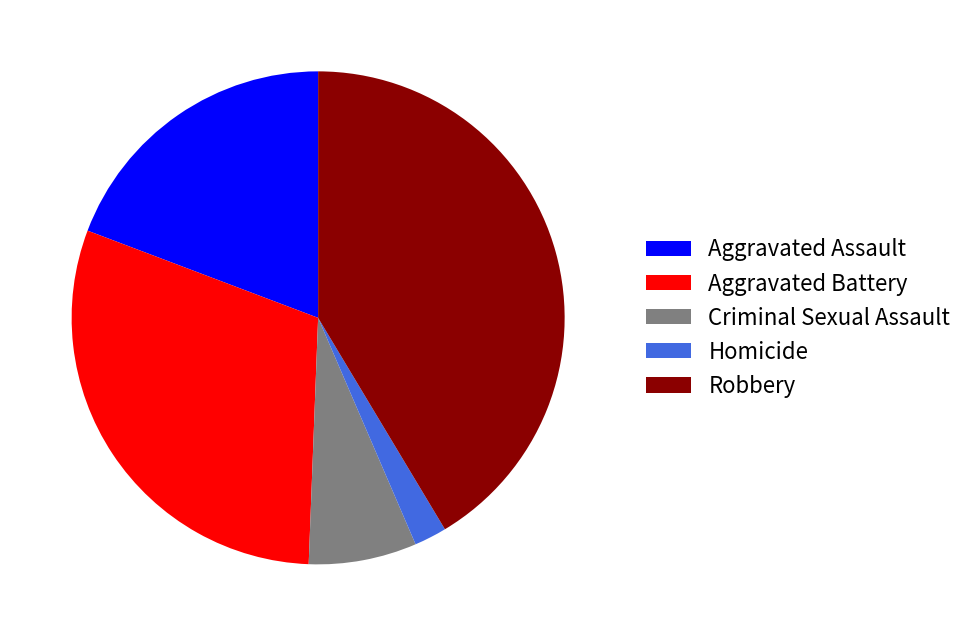

Which has a higher value, Criminal Sexual Assault or Robbery?

Robbery